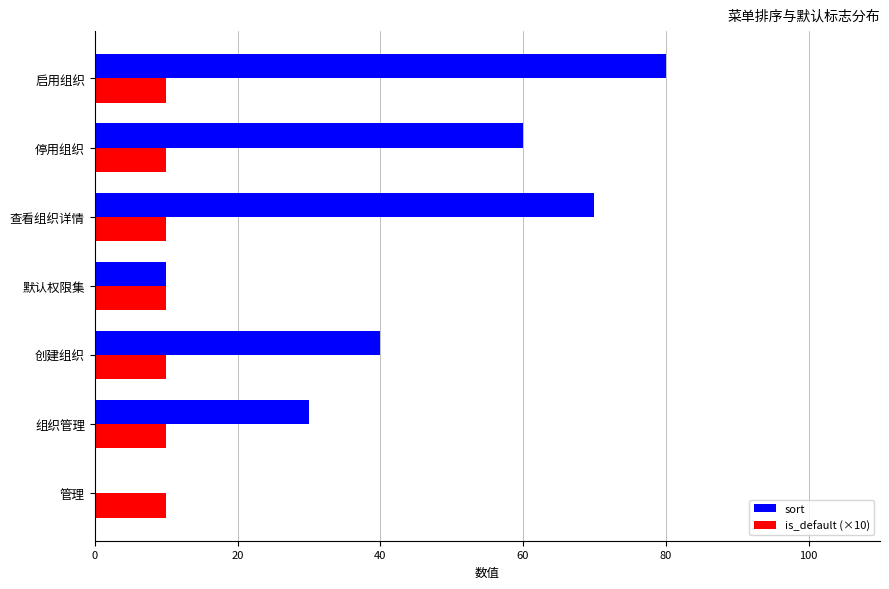

What is the greatest value displayed?

80